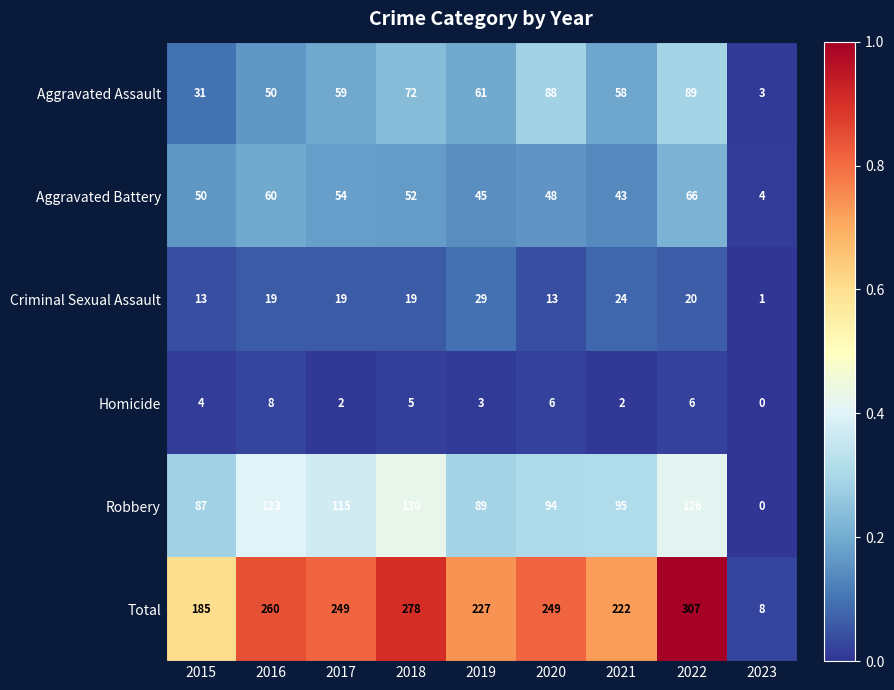

Which series has the largest range (max minus min)?

Total